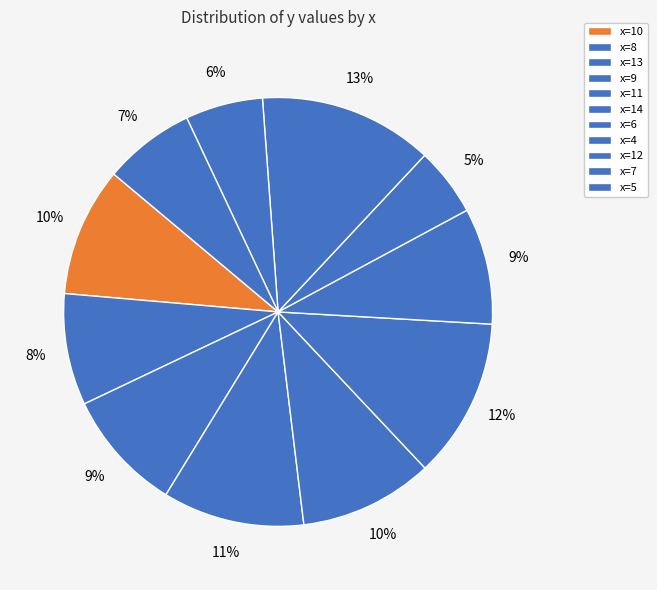

How many segments does this pie chart have?

11